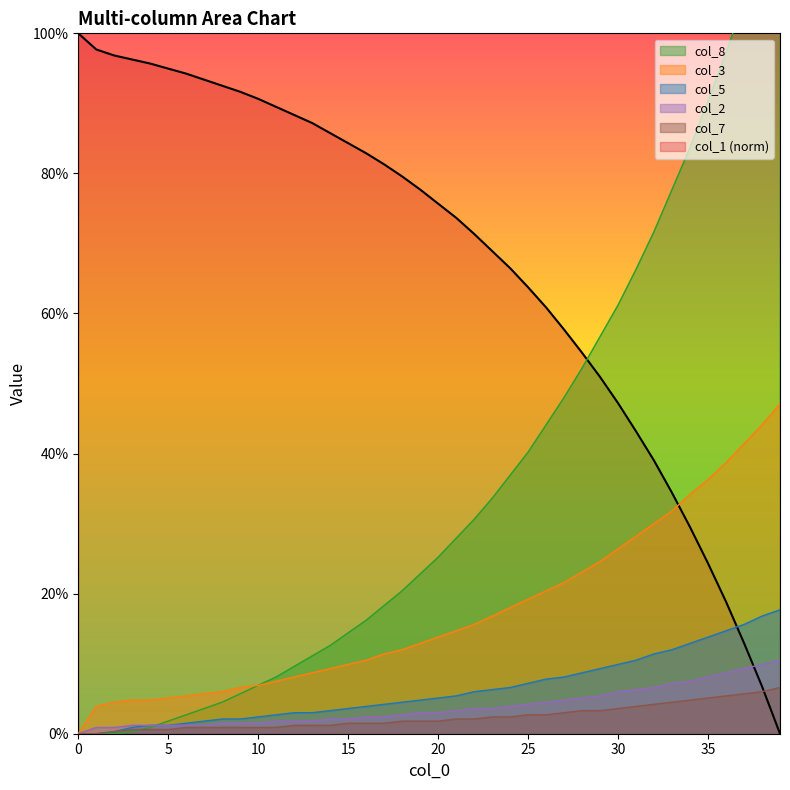

What is the highest value of the col_5 series?

17.7